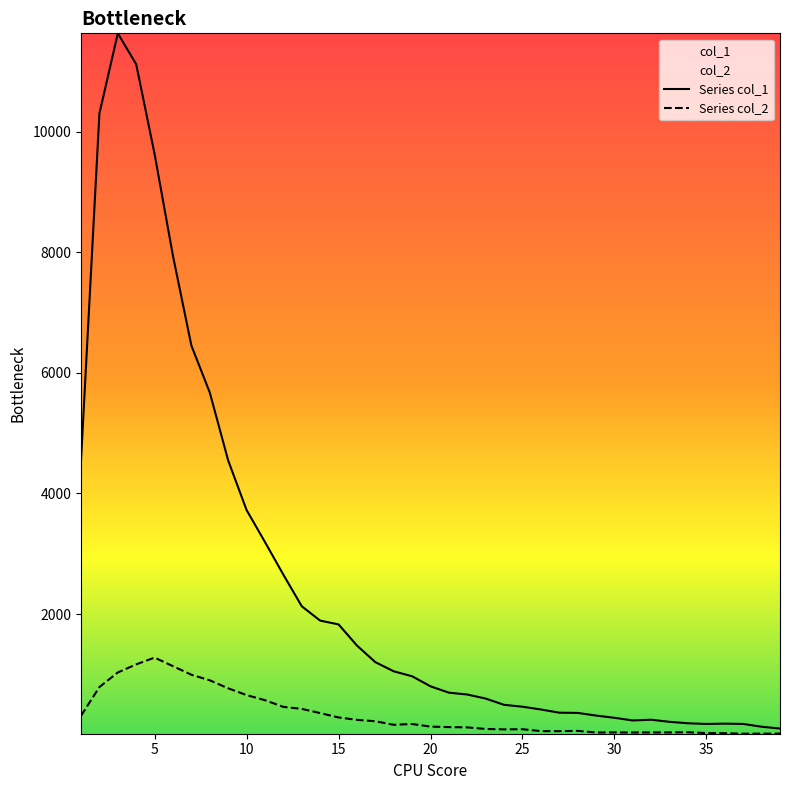

Which category has the lowest value in the col_2 series?

37